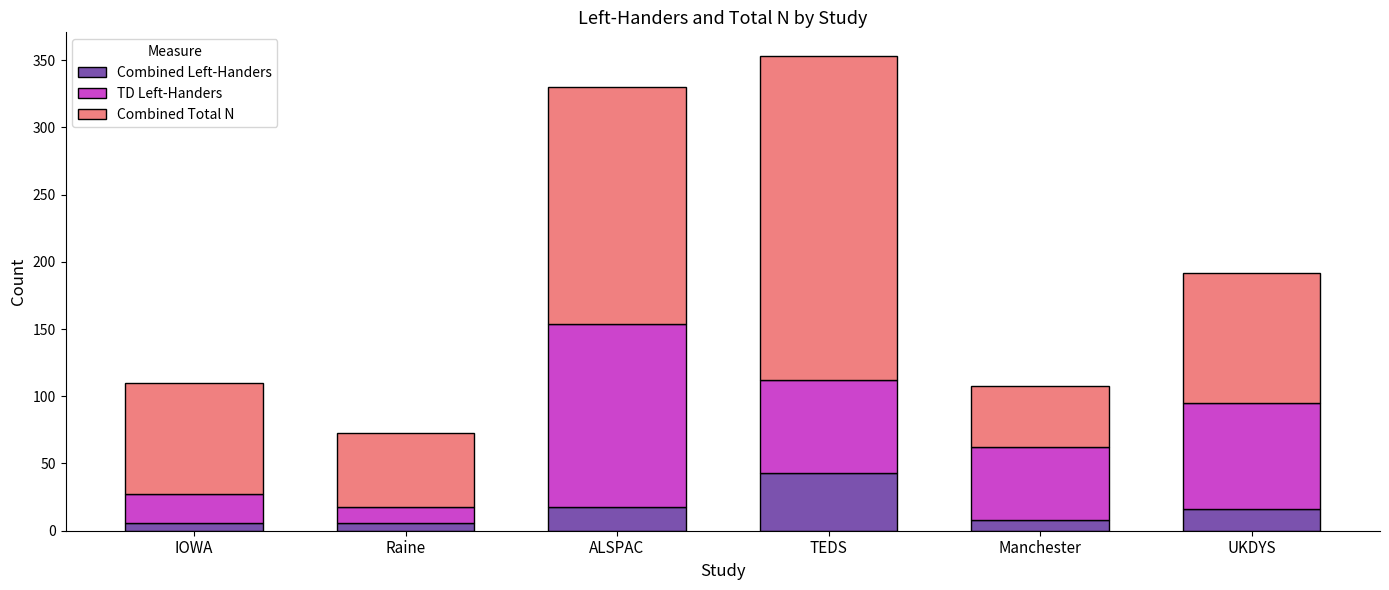

Reading left to right, transcribe the values for Combined Left-Handers.

IOWA=6	Raine=6	ALSPAC=18	TEDS=43	Manchester=8	UKDYS=16